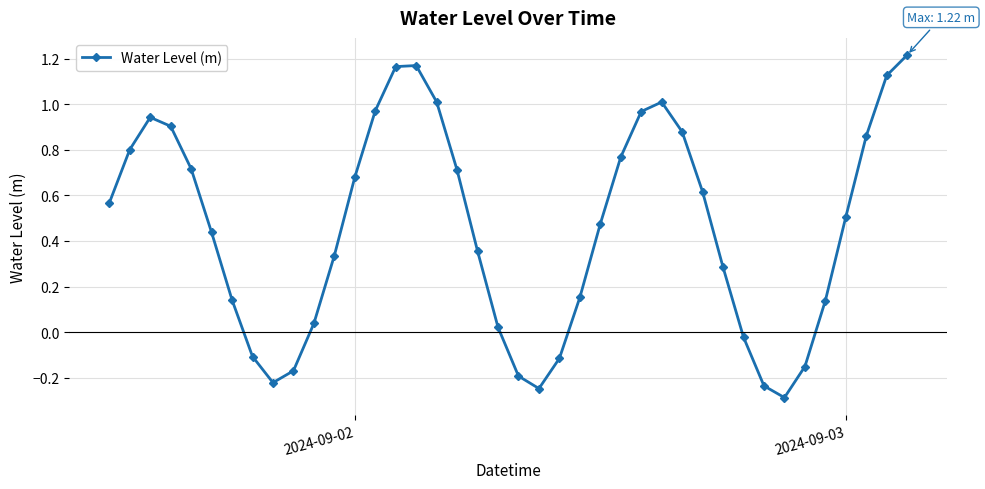

How many lines are shown in the chart?

1